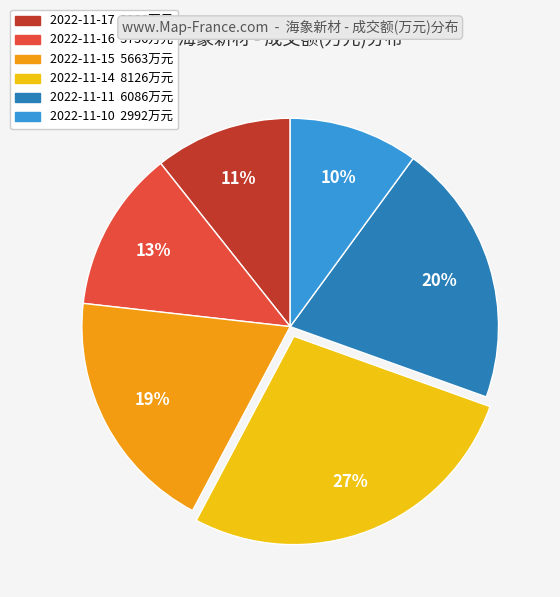

What percentage is the 2022-11-10 slice, to the nearest percent?

10%